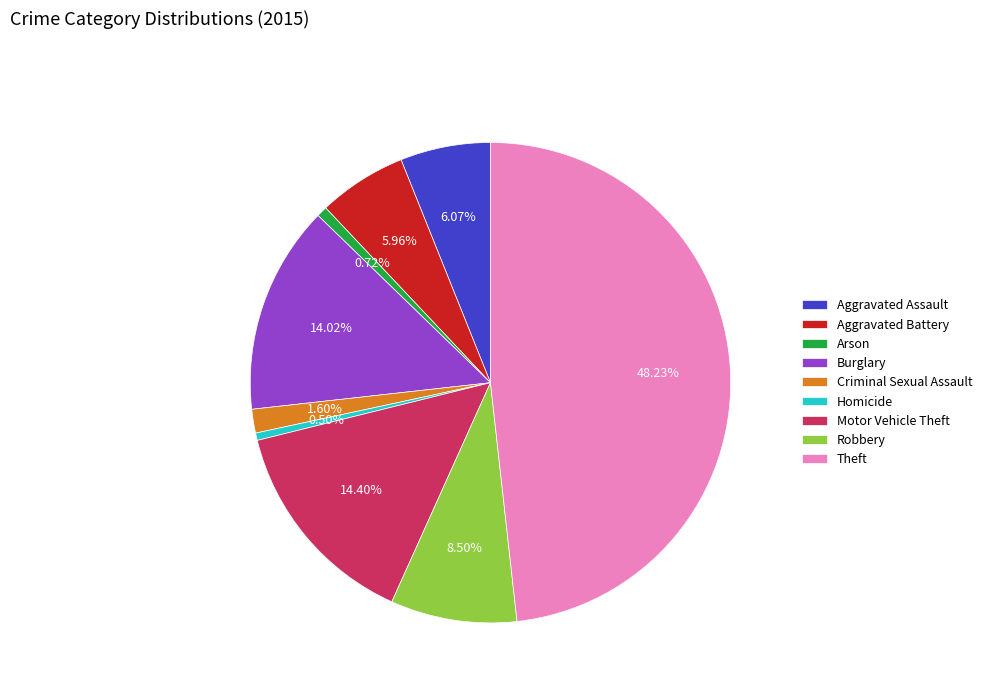

Do Aggravated Battery and Arson together represent more than half of the pie?

No